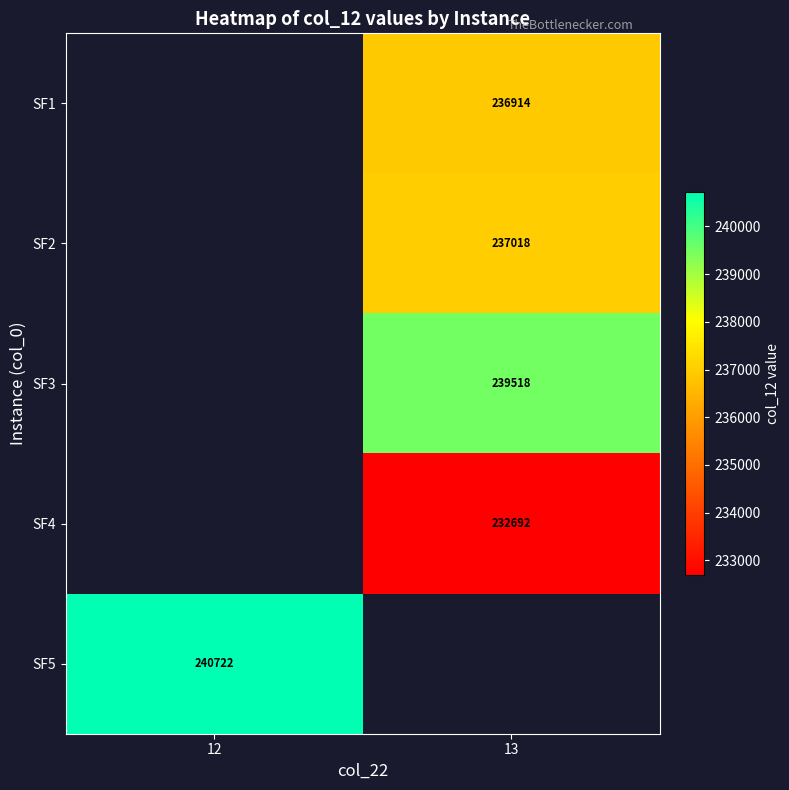

How many values in the SF3 series exceed 239517?

1